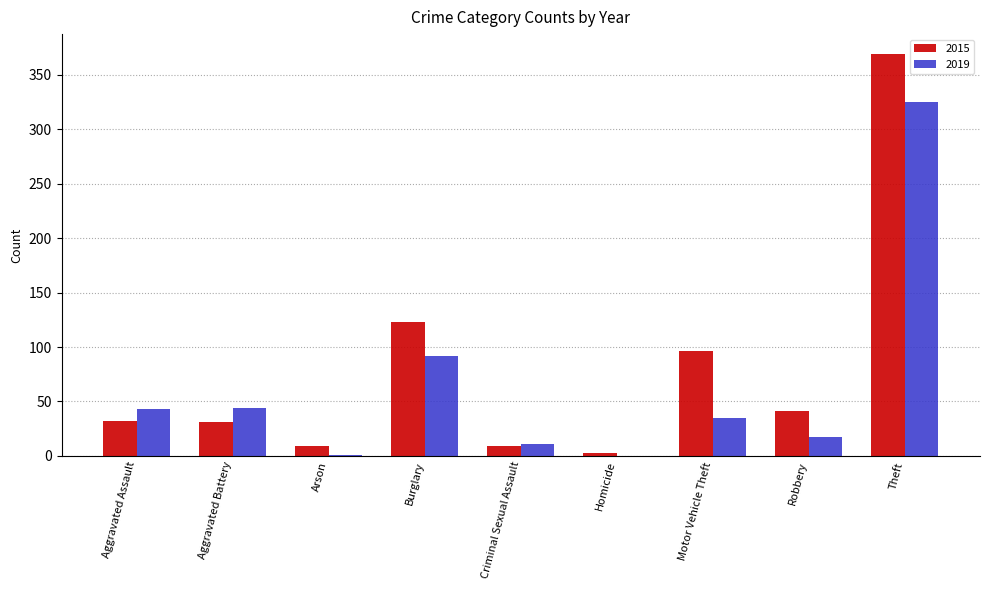

What is the highest value of the 2019 series?

325